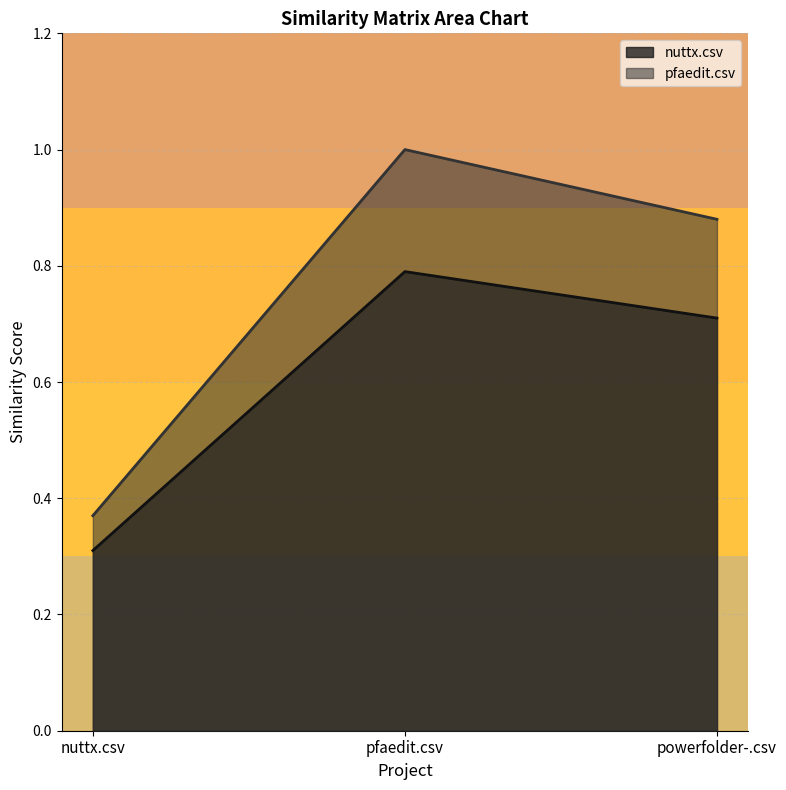

What is the difference between the maximum and minimum values in the pfaedit.csv series?

0.6